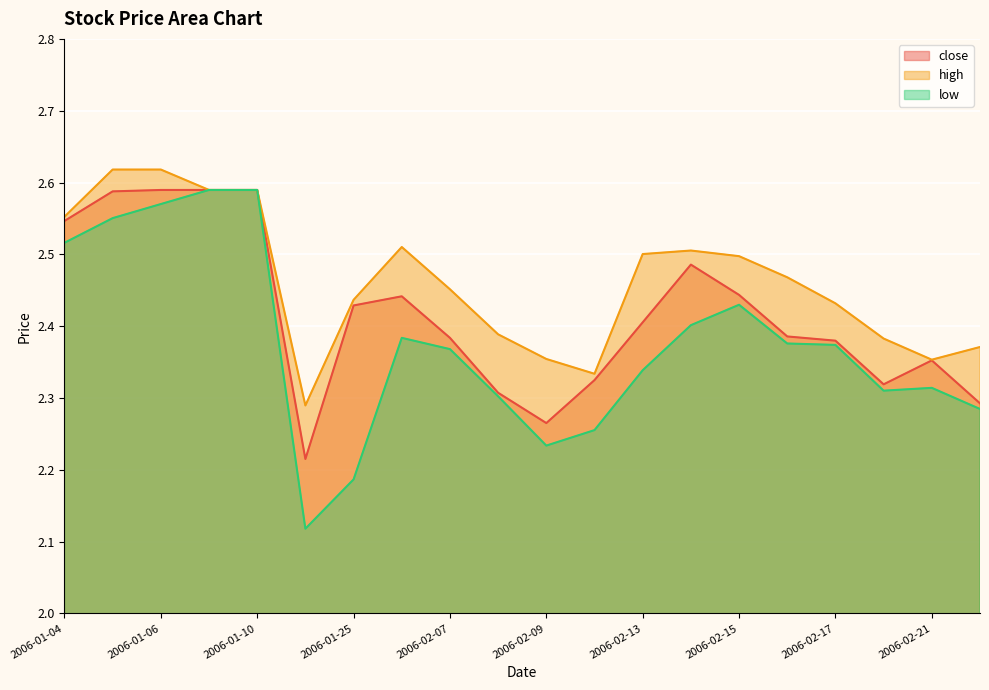

True or false: high and low intersect in this chart.

False